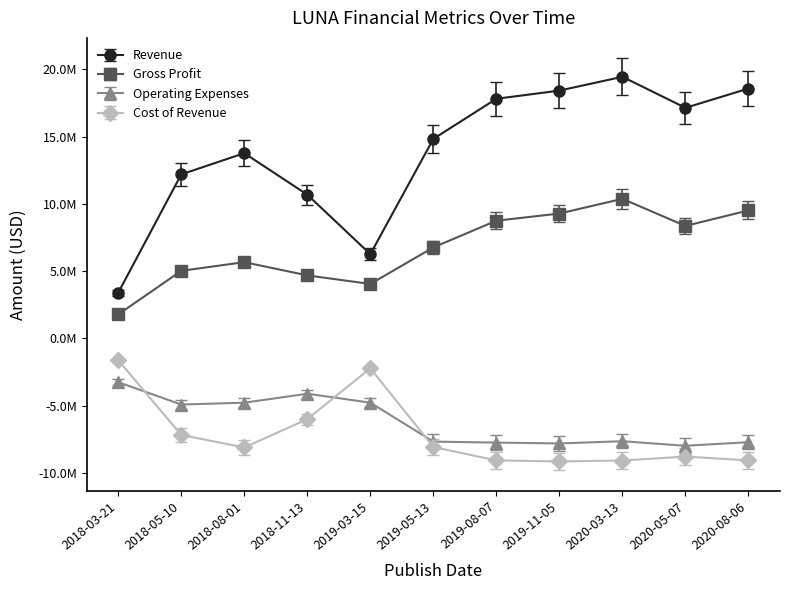

What is the label of the 4th point from the left?

2018-11-13